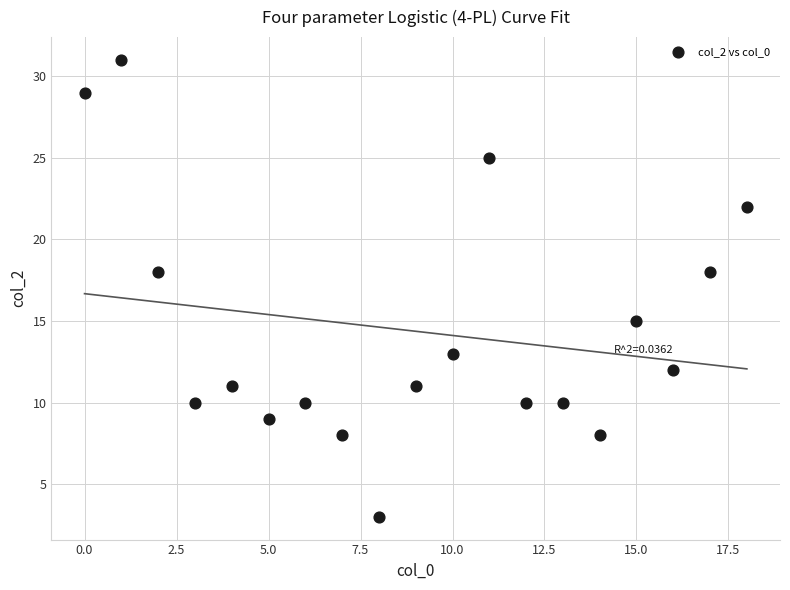

What is the range of Y values (max minus min)?

28